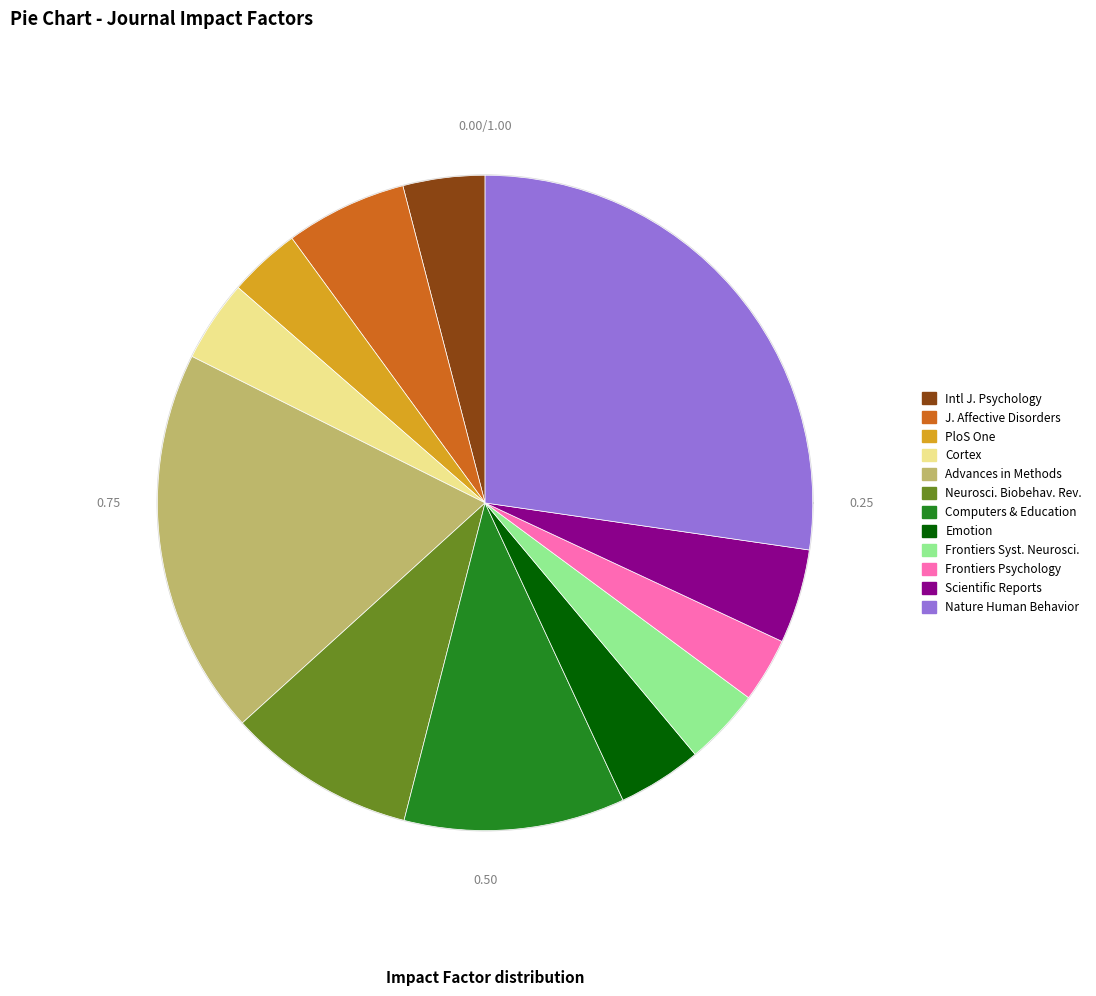

What percentage is the PloS one slice, to the nearest percent?

4%